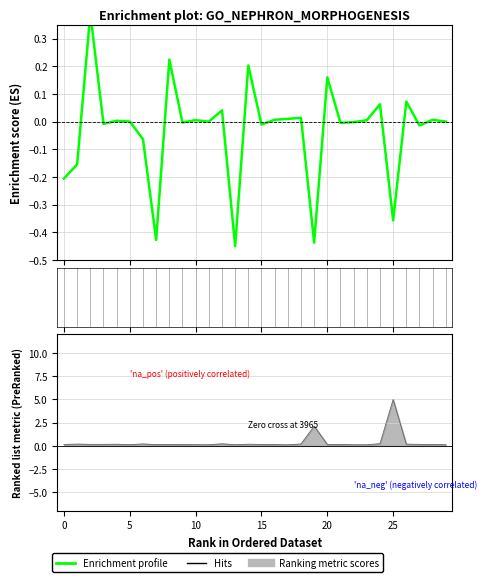

What is the sum of all média values?

-0.9